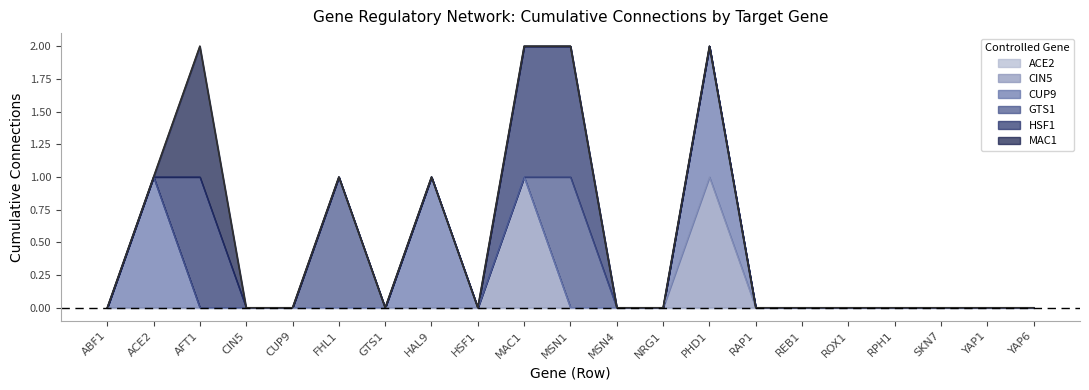

How many values in GTS1 are above zero?

2